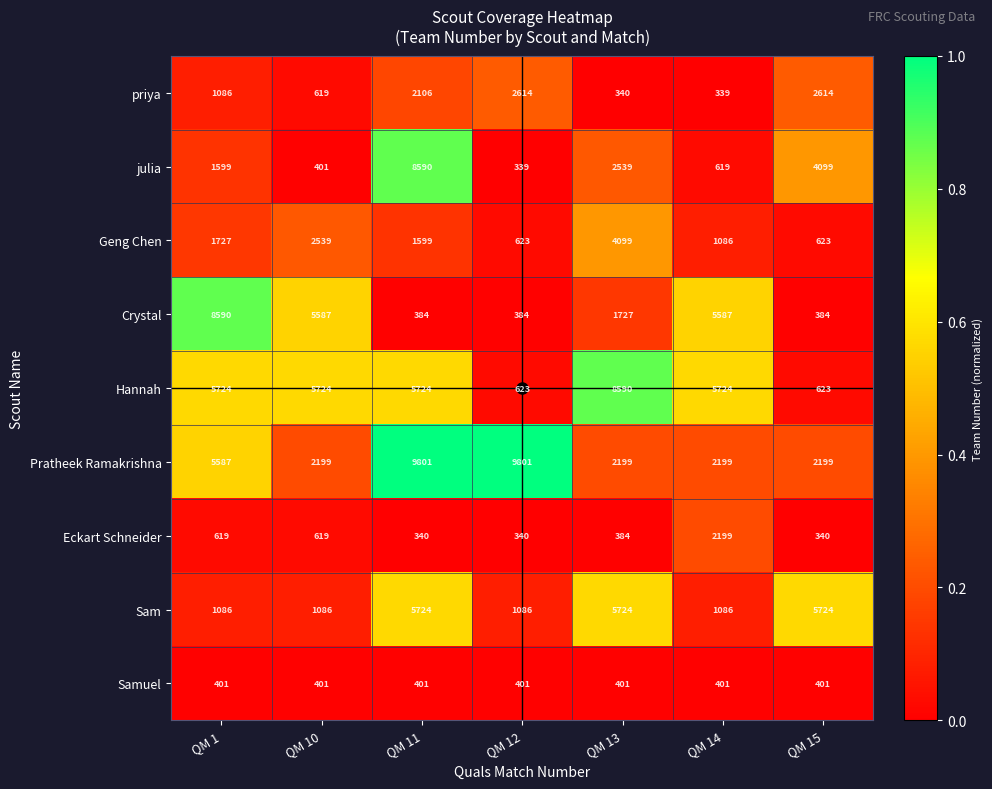

What is the total value across all series at QM 10?

19175